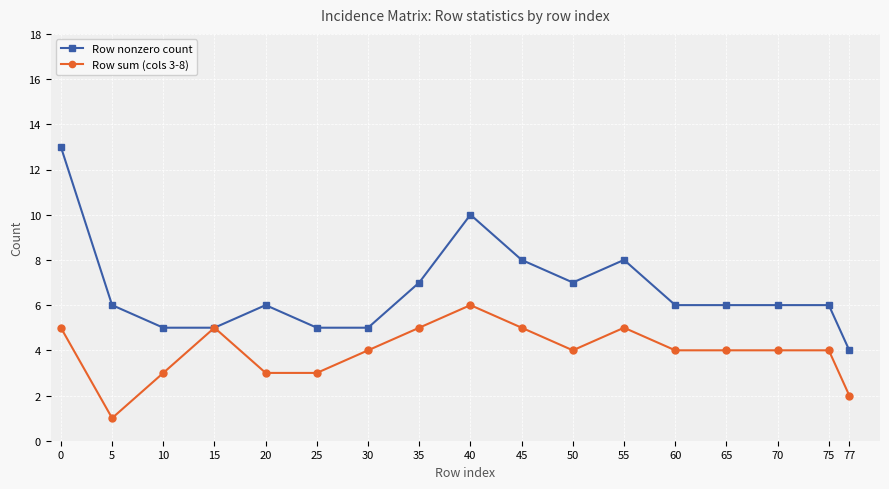

Read the Row nonzero count value at 15.

5